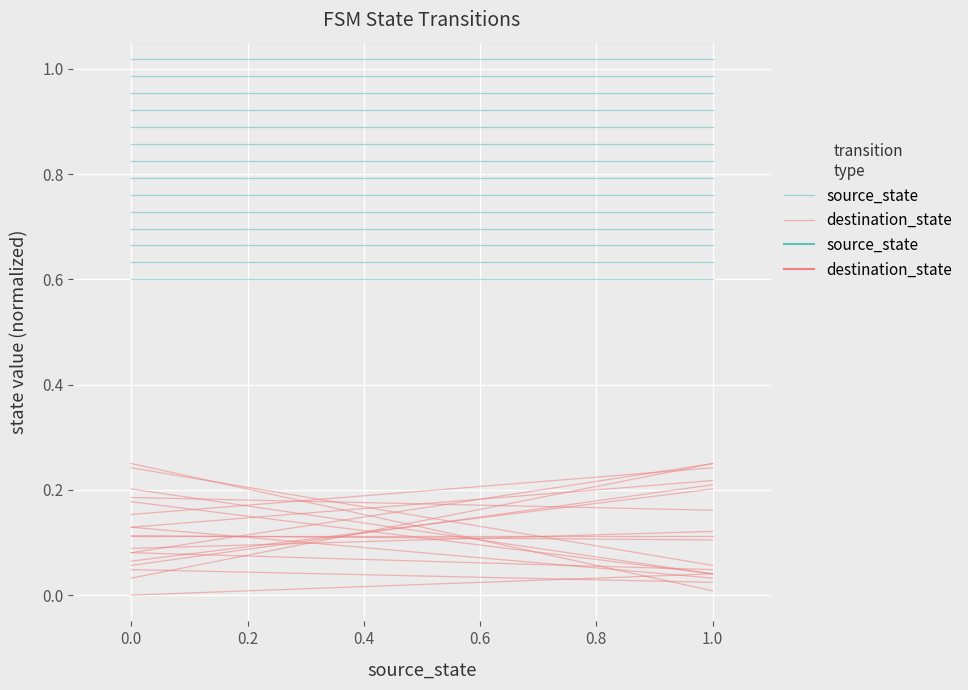

Which series has the largest range (max minus min)?

source_state